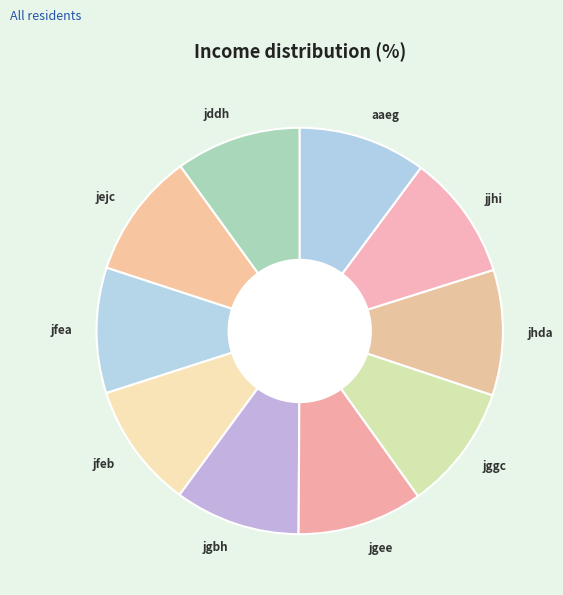

The jfeb slice represents 18% of the pie. True or false?

False